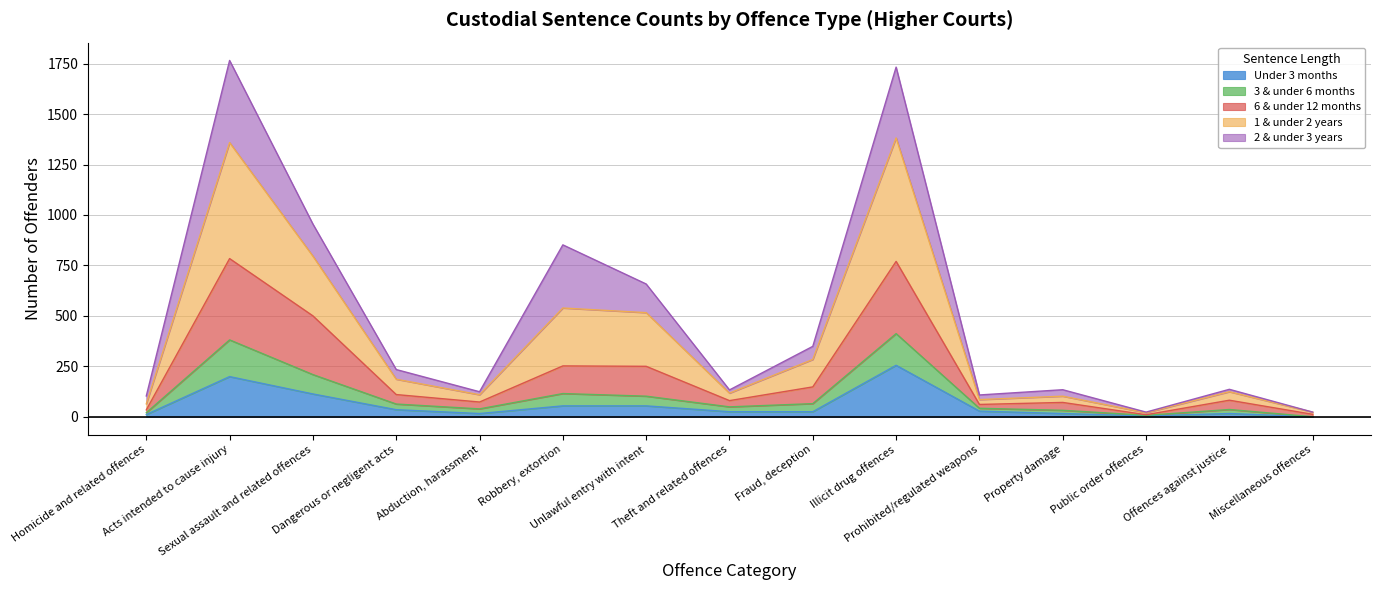

What is the label of the 1st point from the left?

Homicide and related offences